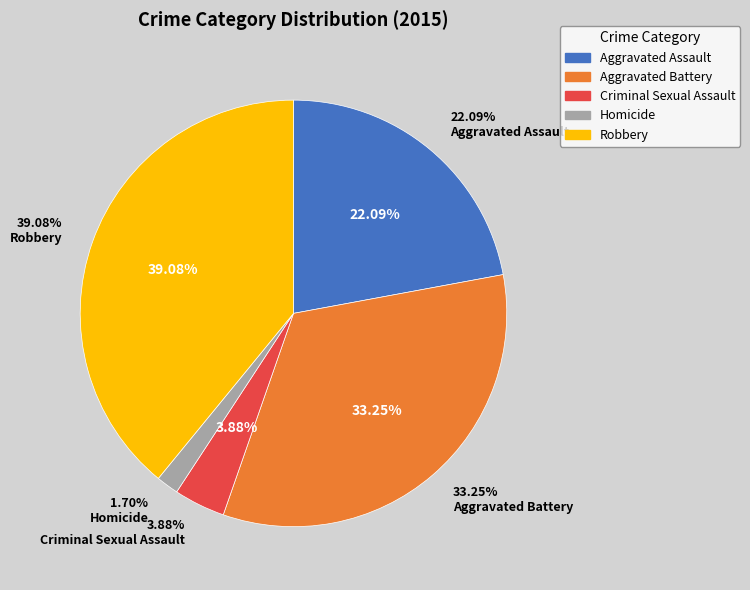

True or false: Aggravated Battery accounts for 33% of the total.

True